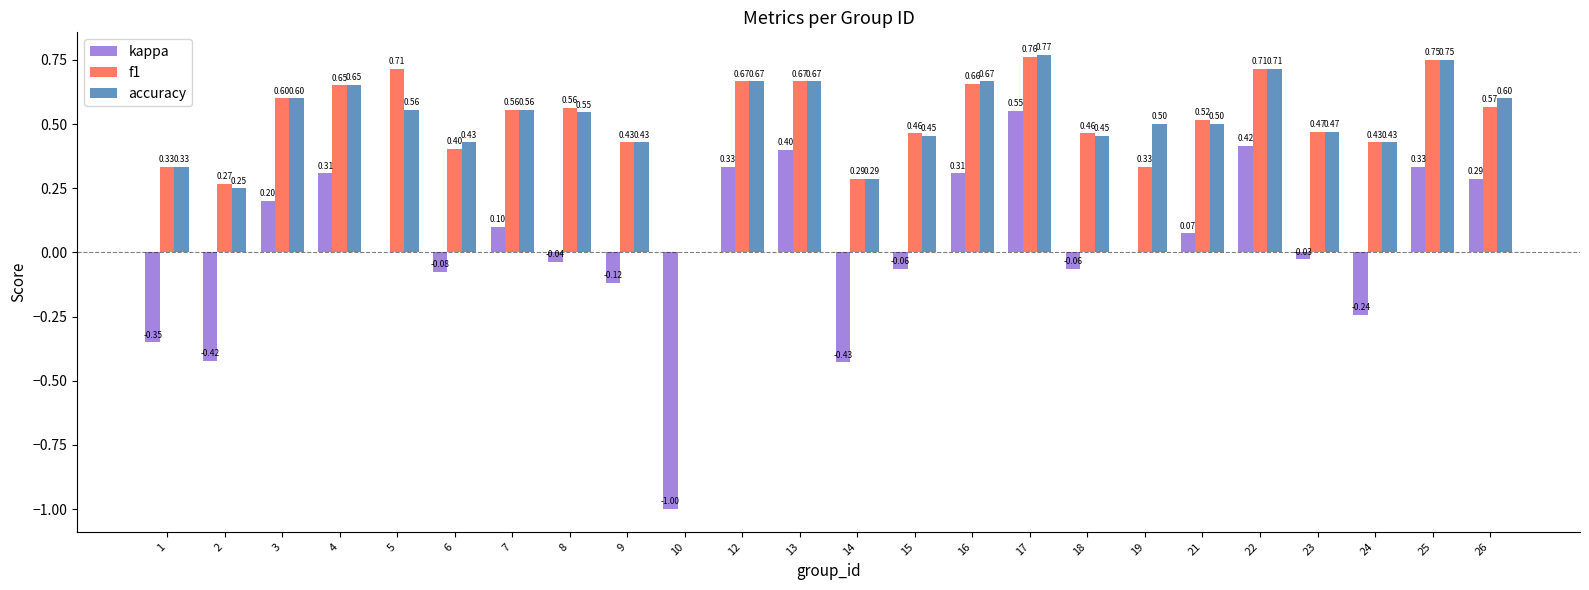

What are all the series names shown in the legend?

kappa, f1, accuracy